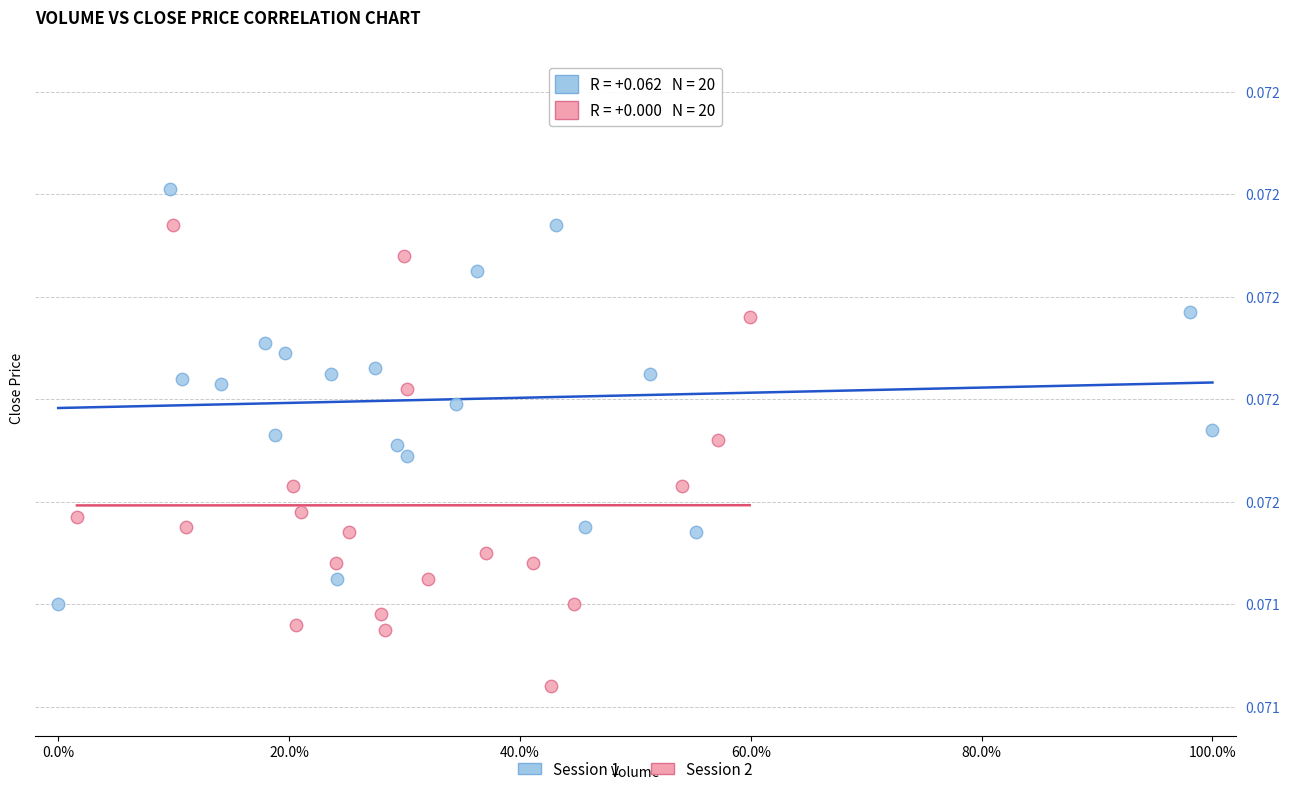

What are all the series names shown in the legend?

Session 1, Session 2